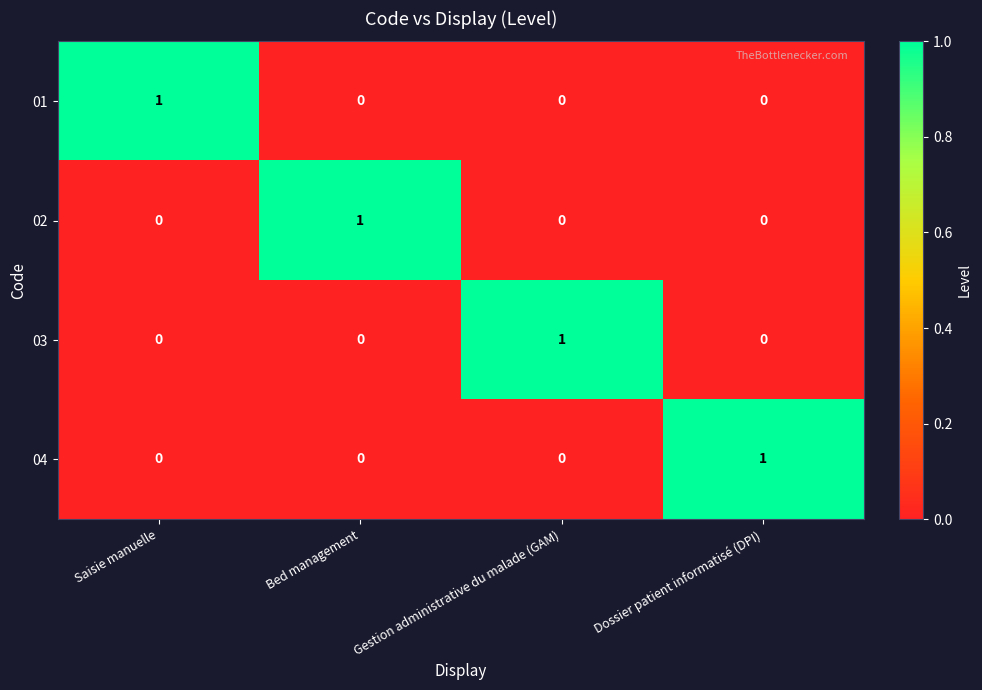

Reading left to right, list all the values displayed in this chart.

01: 1	0	0	0
02: 0	1	0	0
03: 0	0	1	0
04: 0	0	0	1